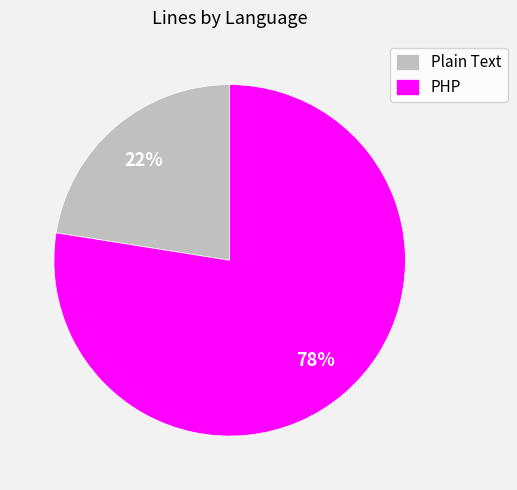

Combined, do Plain Text and PHP account for over 50%?

Yes